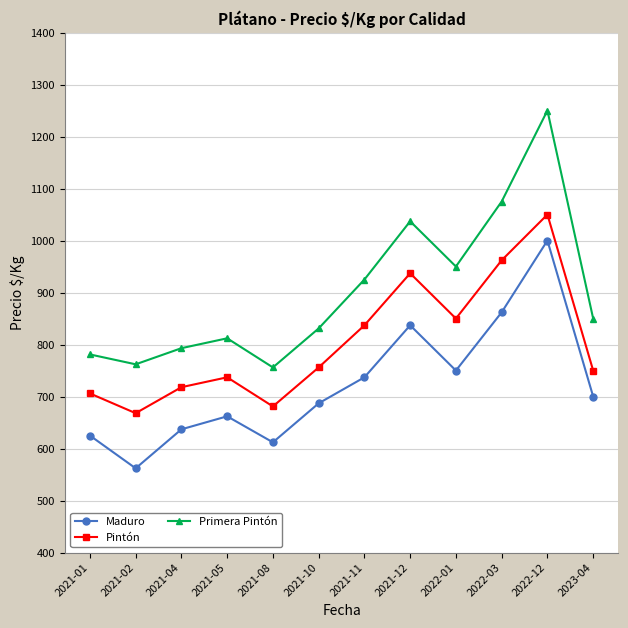

How many interior local valleys does the Primera Pintón series have?

3